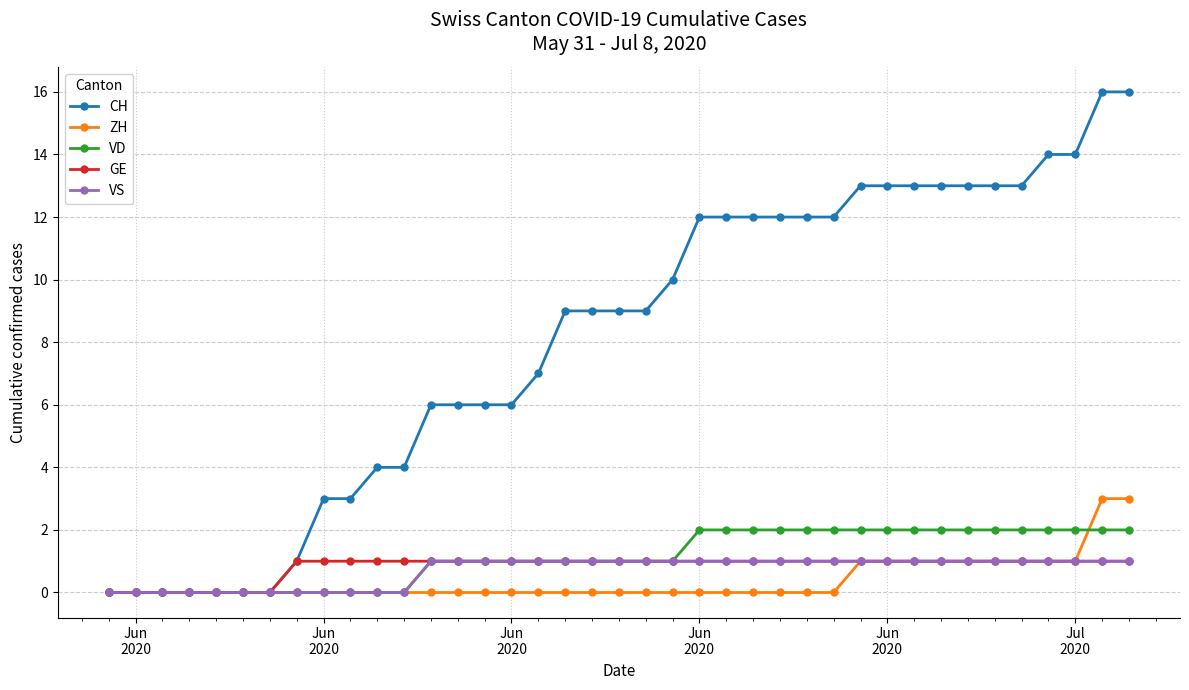

What is the value of the VD point at the 34th from the left?

2